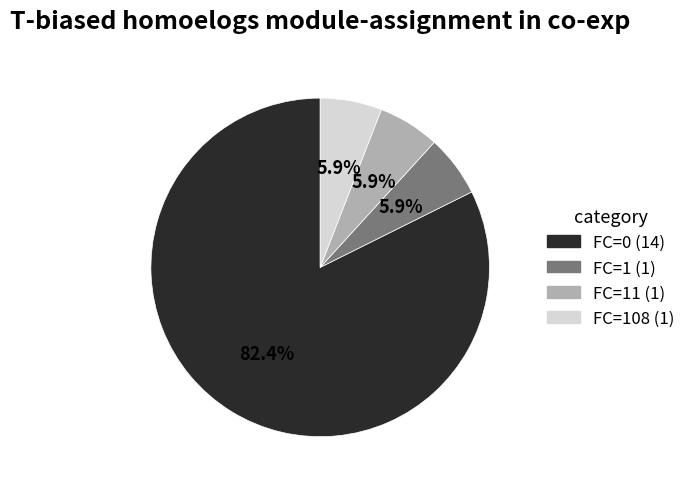

Between FC=1 (1) and FC=0 (14), which is larger?

FC=0 (14)